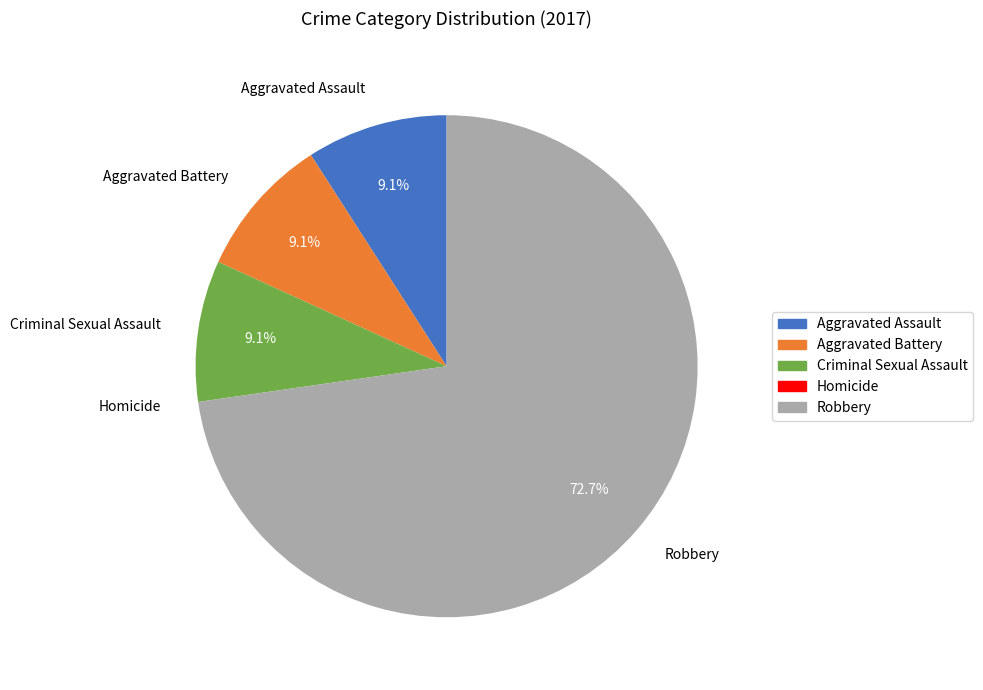

Which slice is the largest?

Robbery